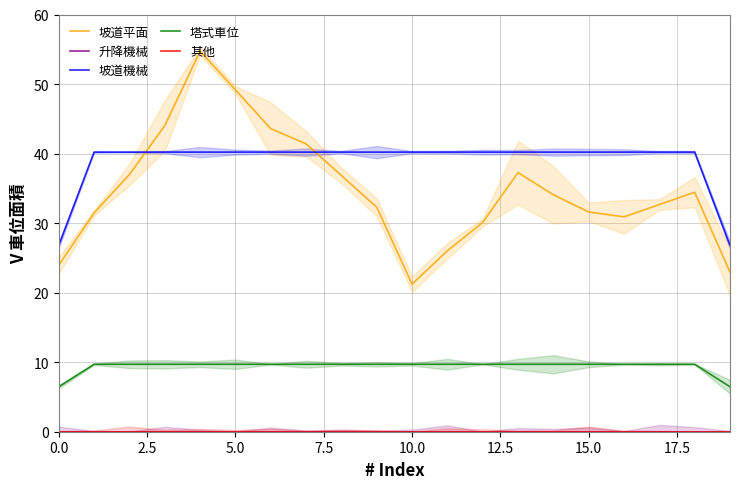

True or false: 坡道平面 and 升降機械 intersect in this chart.

False